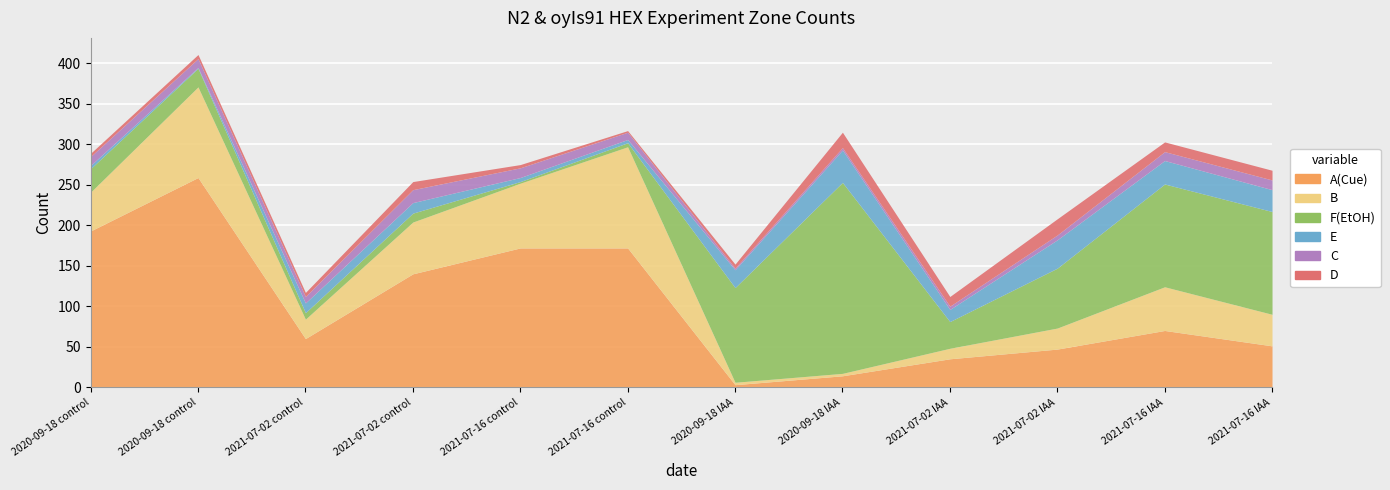

Which category has the highest value across all series?

2020-09-18 control